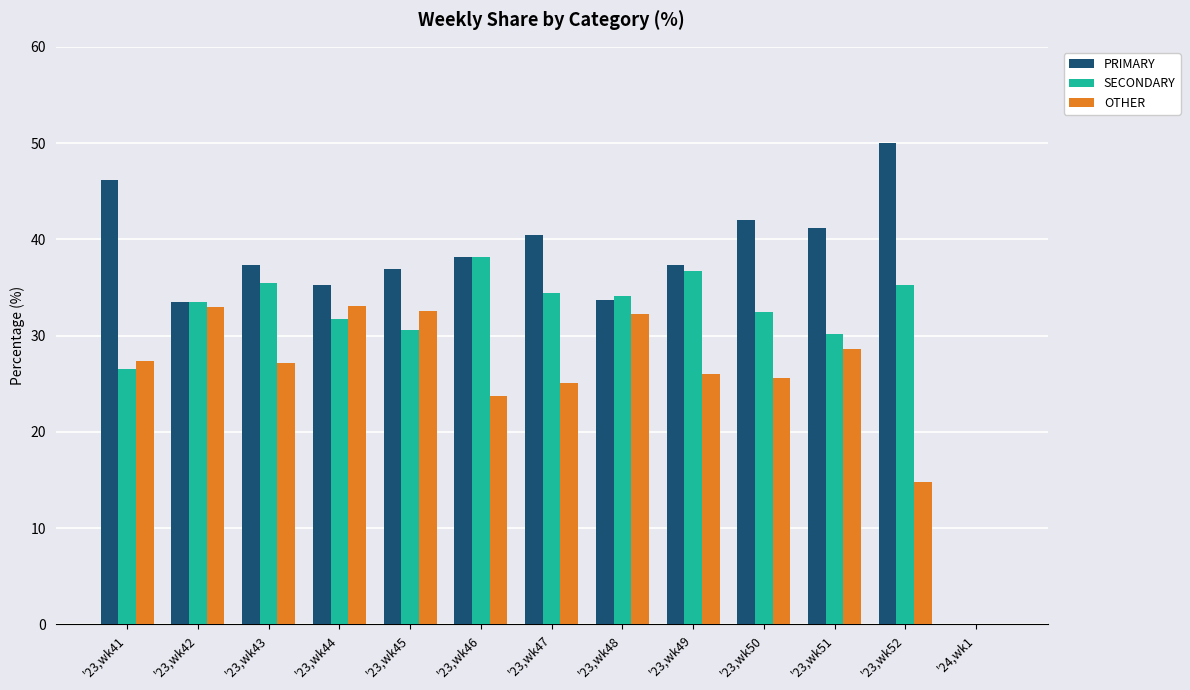

What is the sum of the OTHER values at '23,wk46 and '23,wk45?

56.2